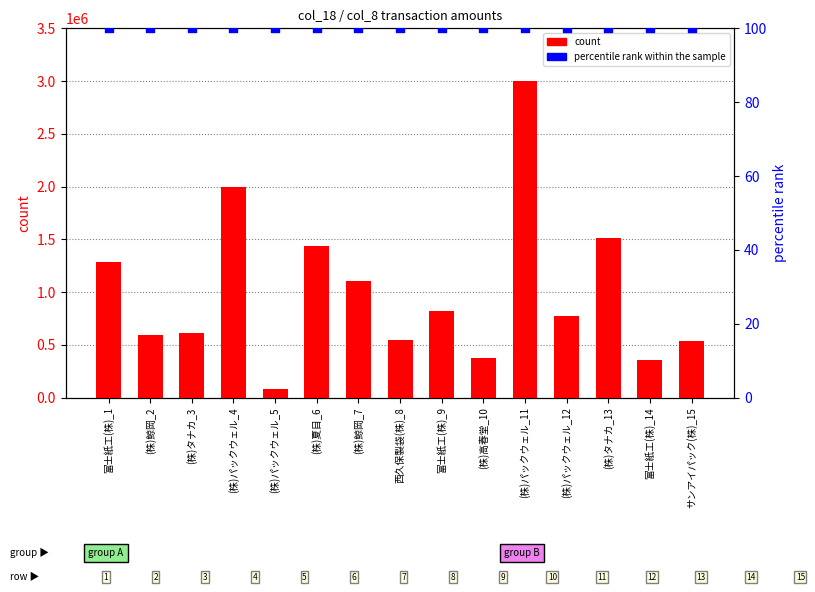

Which series contains the highest Y value?

count